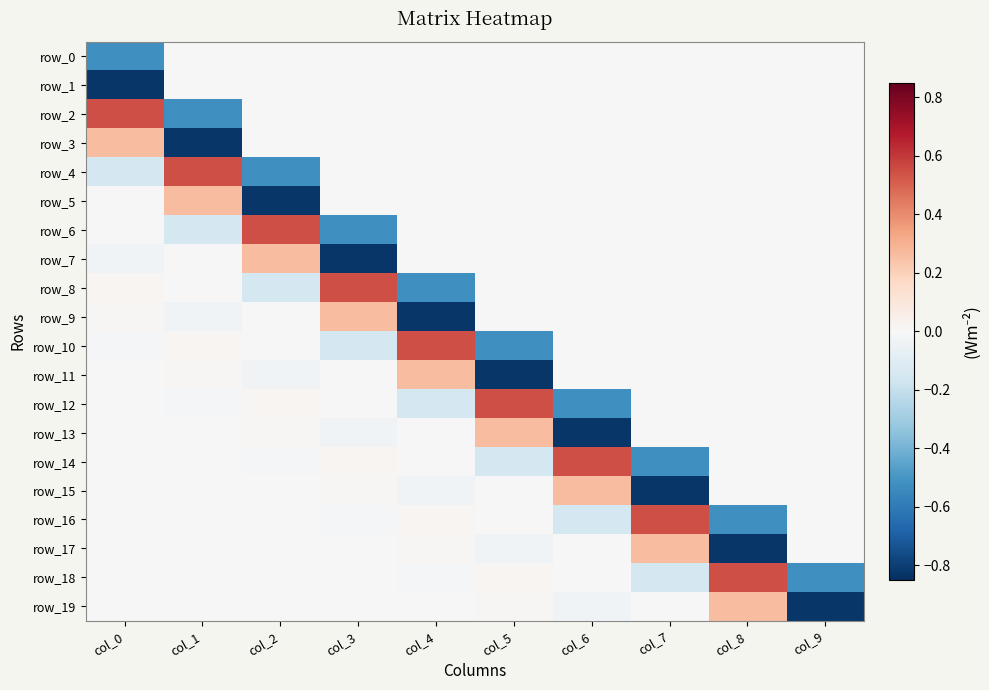

True or false: row_8 has a value of 0.5 at col_5.

False